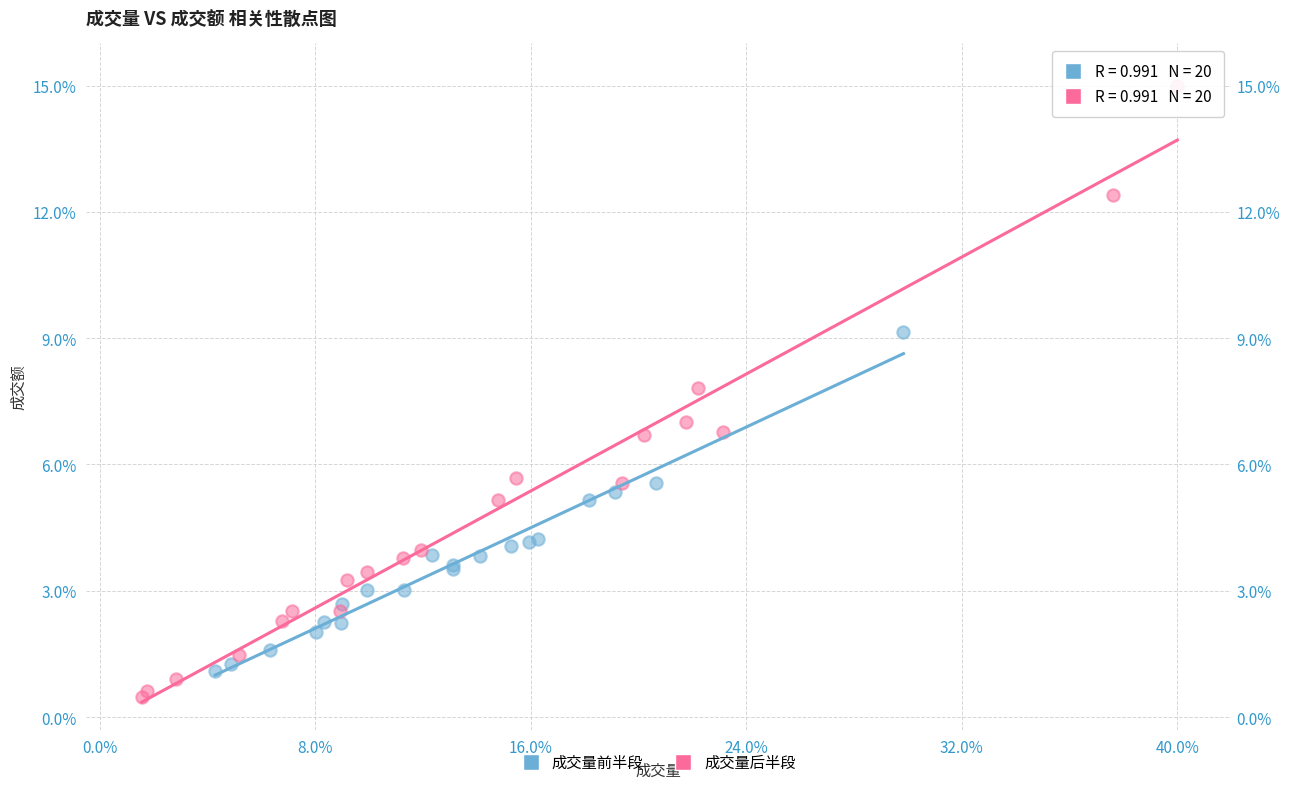

Which series has the largest Y range (max minus min)?

成交量后半段